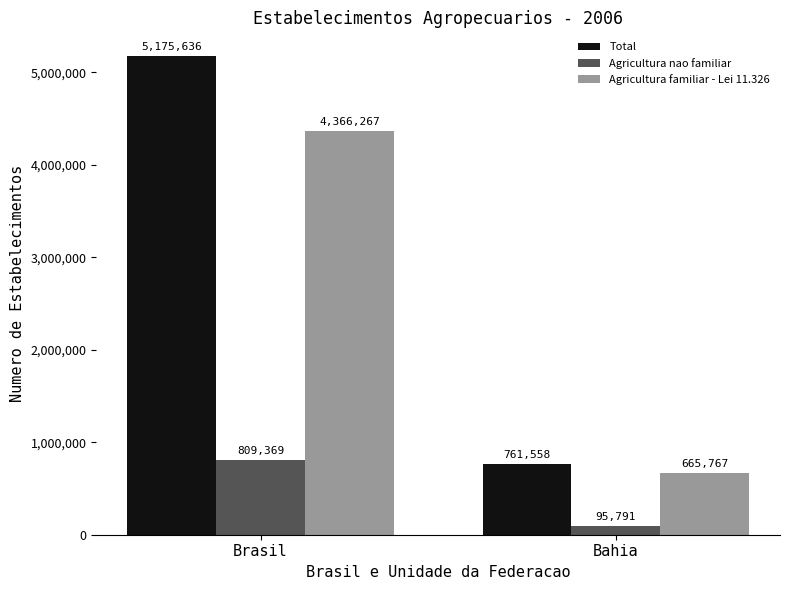

At how many categories does at least one series exceed 2757110?

1